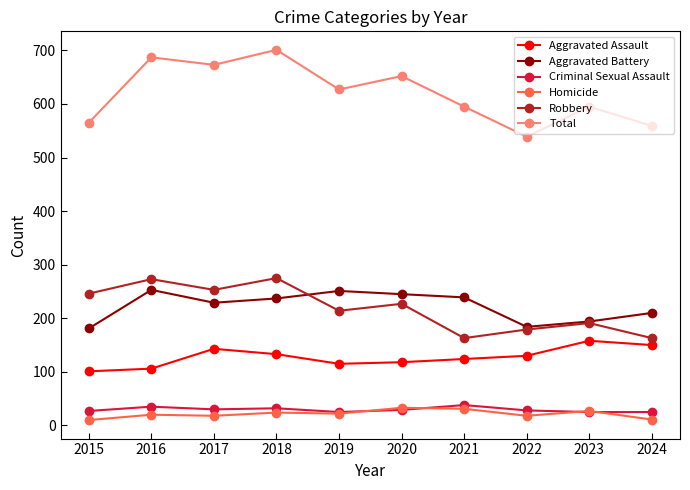

How many data points does each series have?

10